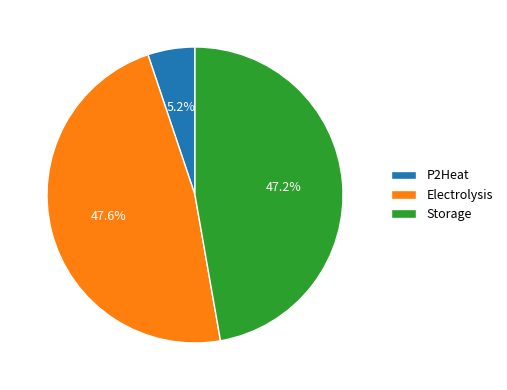

The Electrolysis slice represents 58% of the pie. True or false?

False